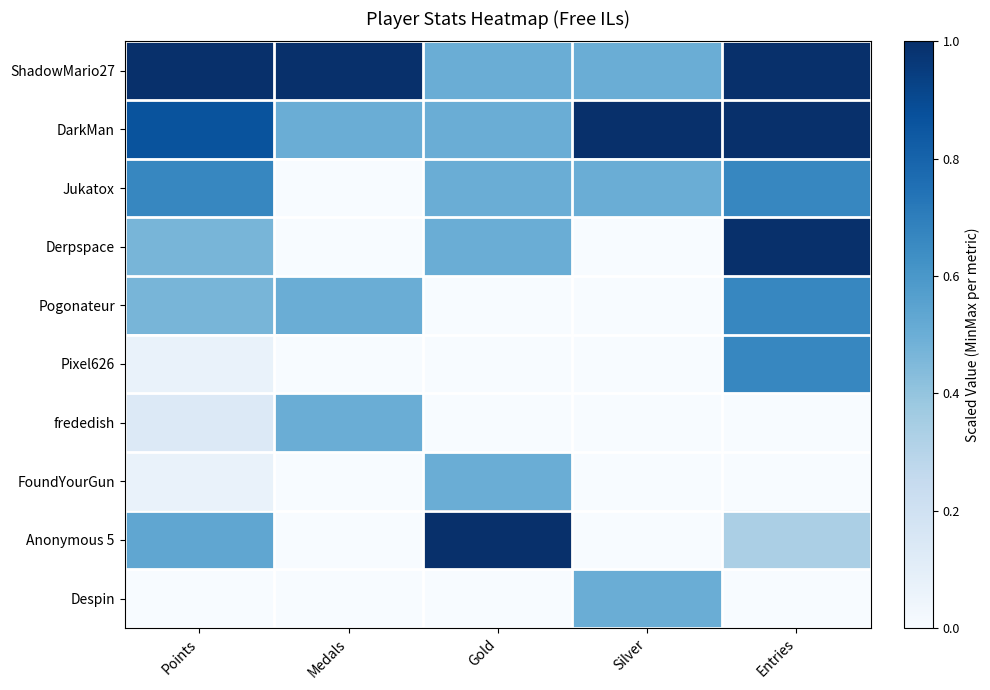

Which series changed the most between Points and Silver?

Anonymous 5